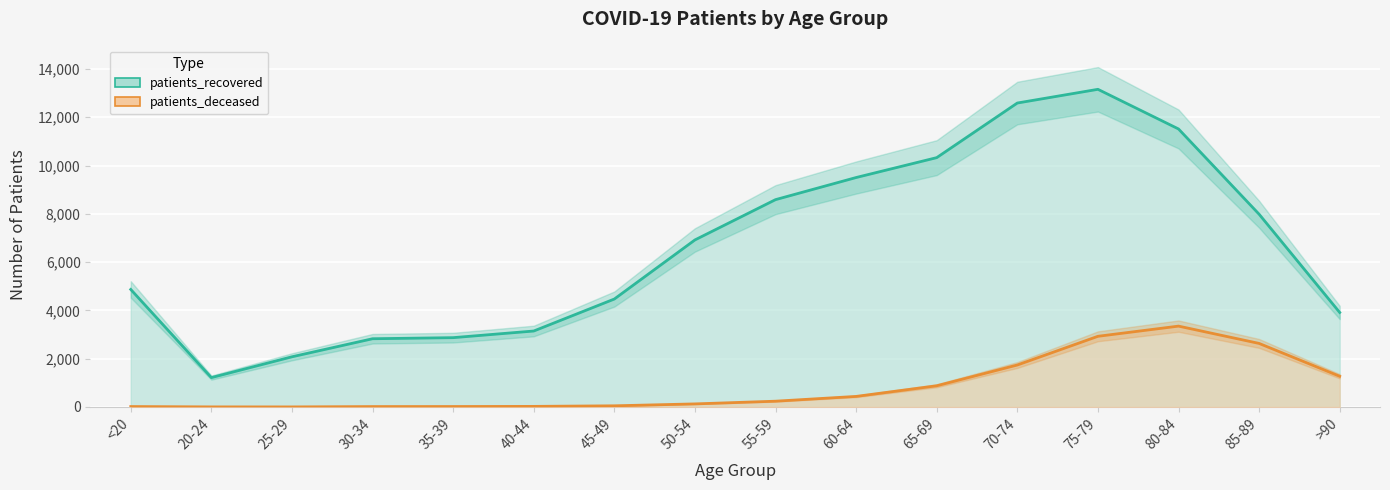

Which series has the largest total across all categories?

patients_recovered